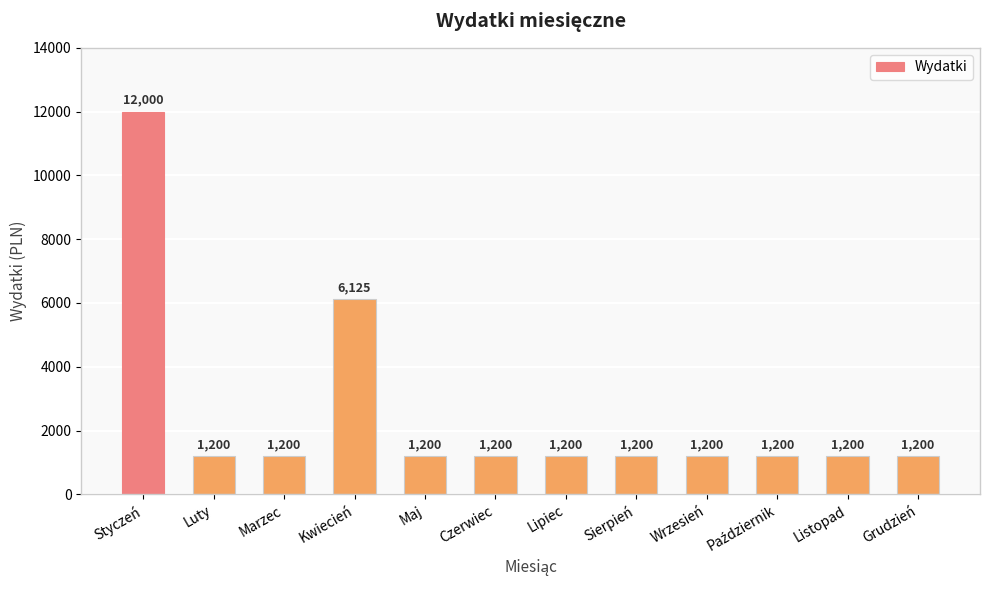

How many values exceed 1200?

2